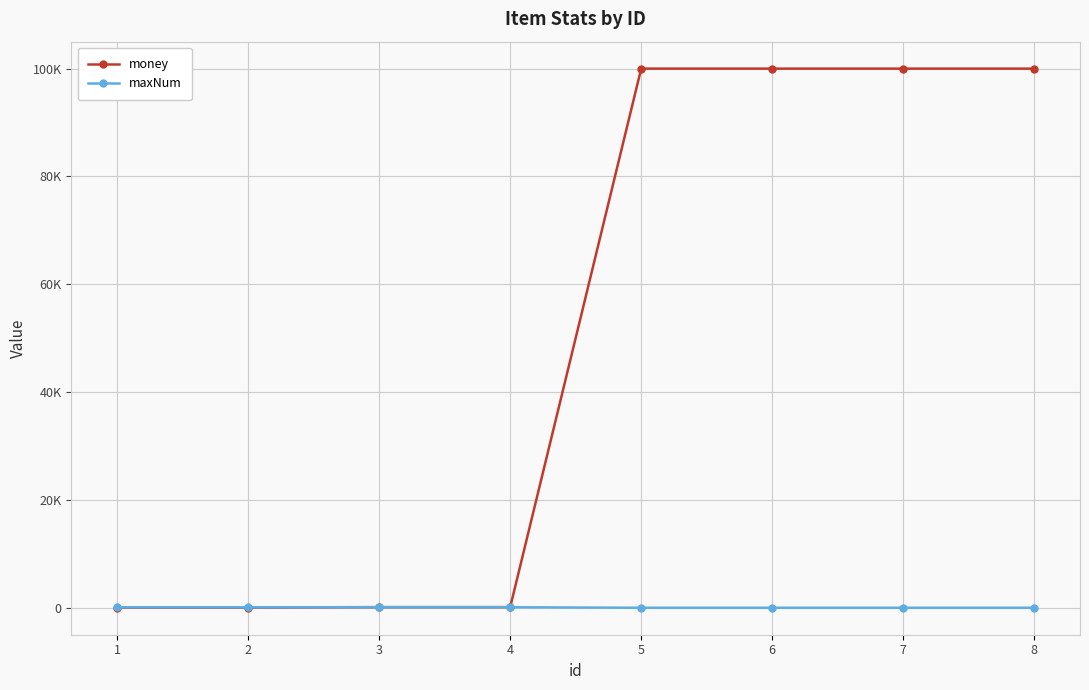

What are all the series names shown in the legend?

money, maxNum